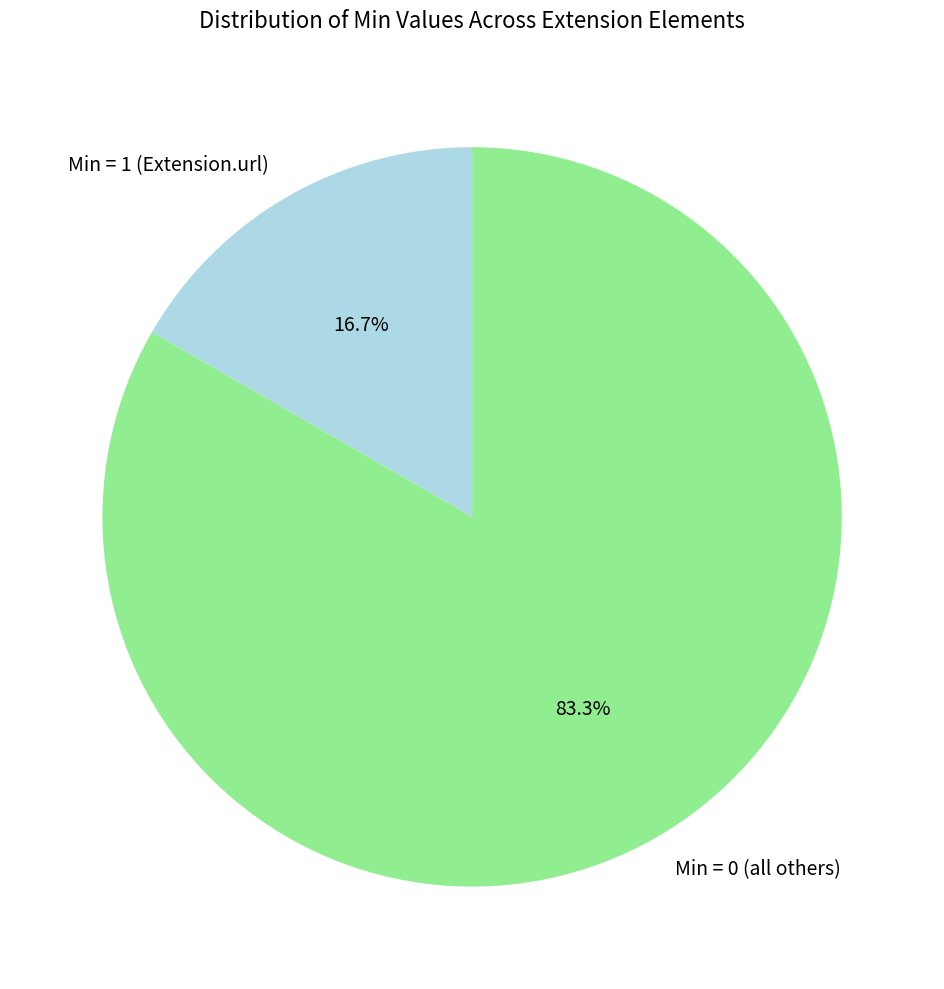

How many segments does this pie chart have?

2